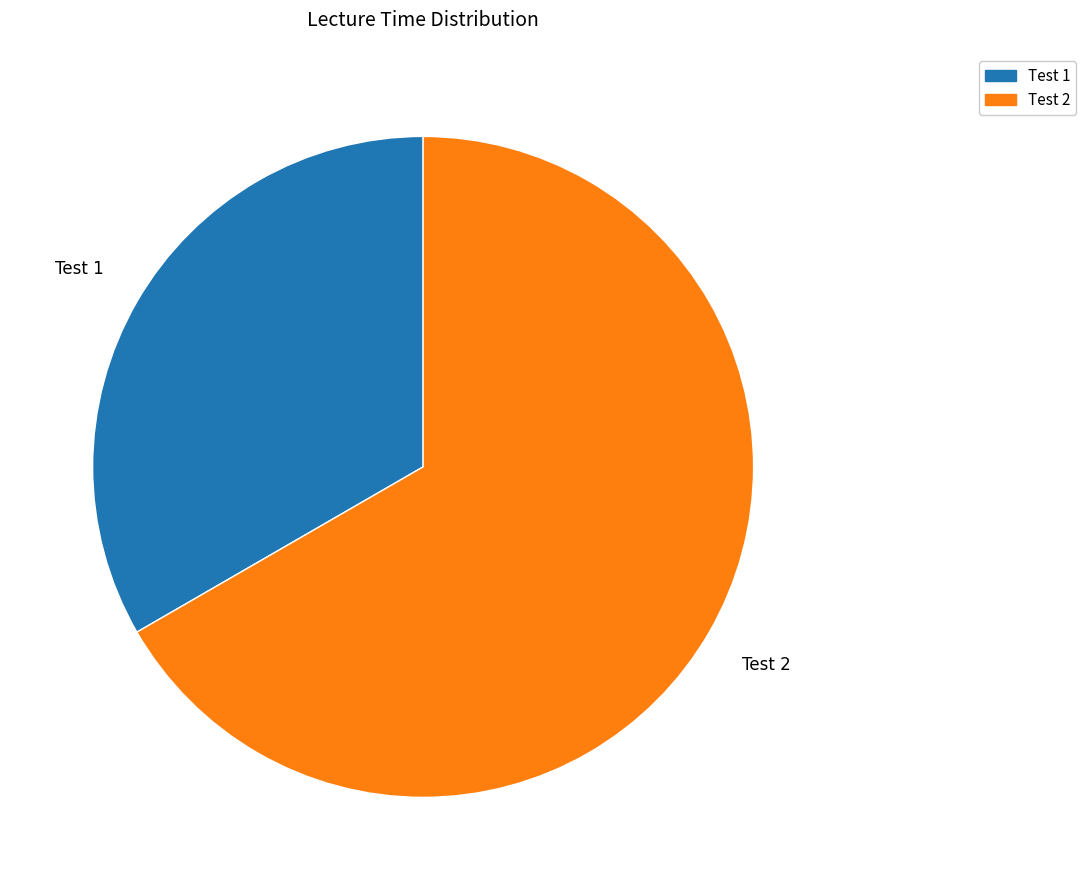

Is it true that Test 1 is 33% of the pie?

True